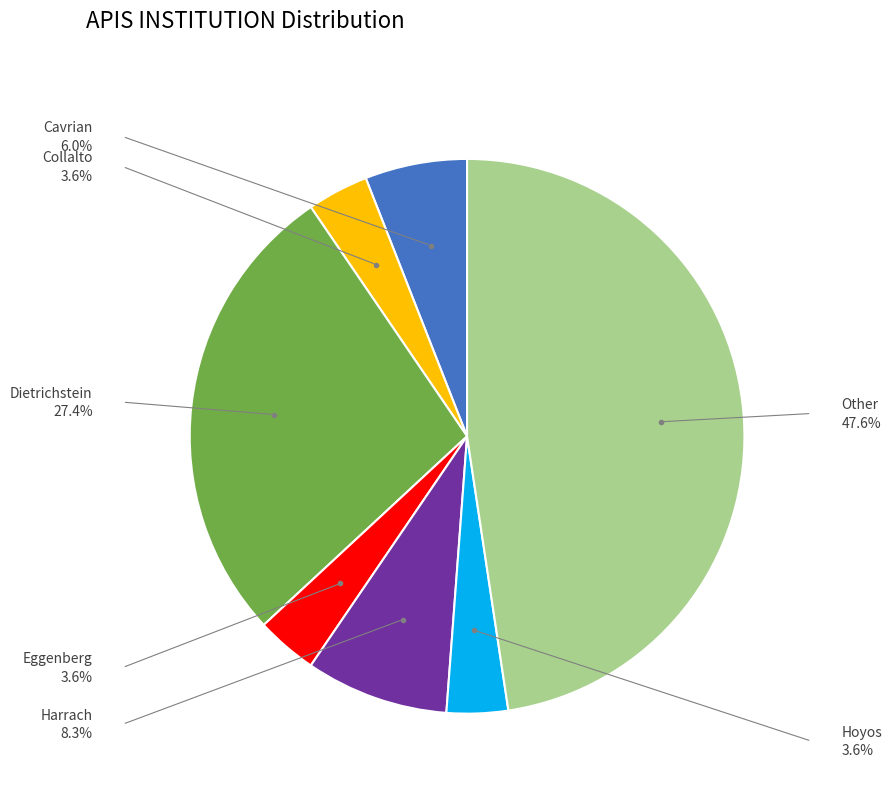

Is there any slice that represents more than half of the pie?

No